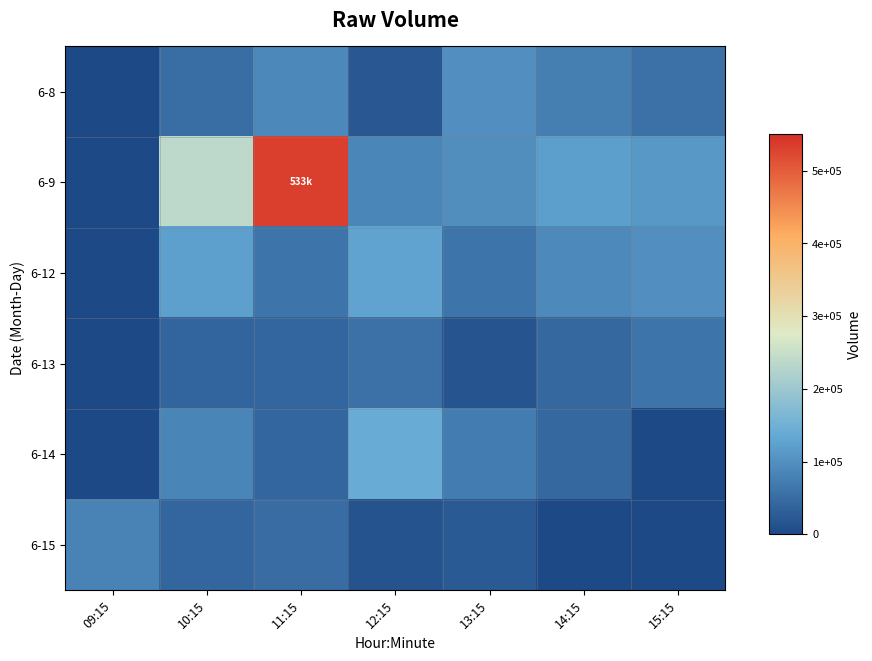

At 12:15, list the series in order from smallest to largest.

6-15, 6-8, 6-13, 6-9, 6-12, 6-14